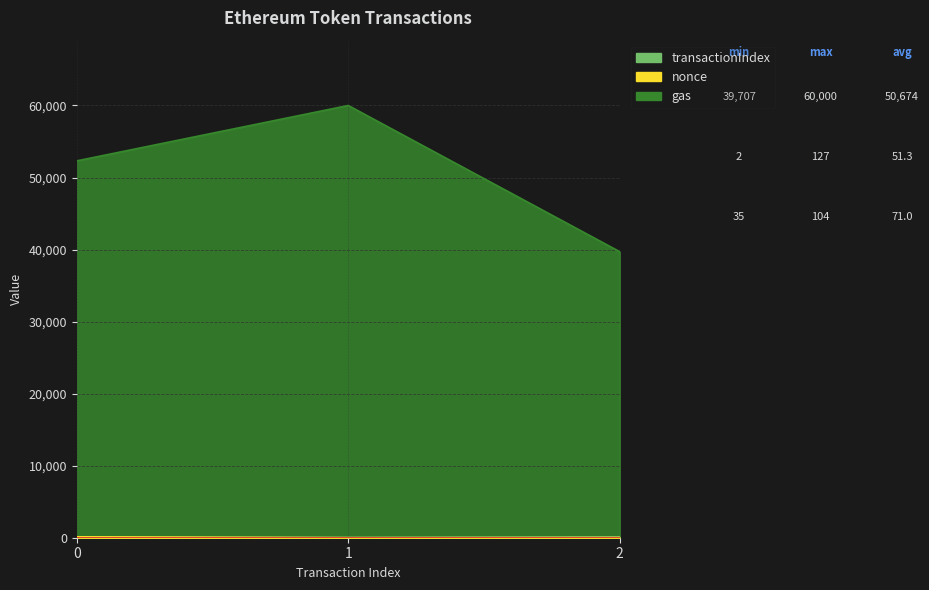

The value of gas at 2 is 39707. True or false?

True